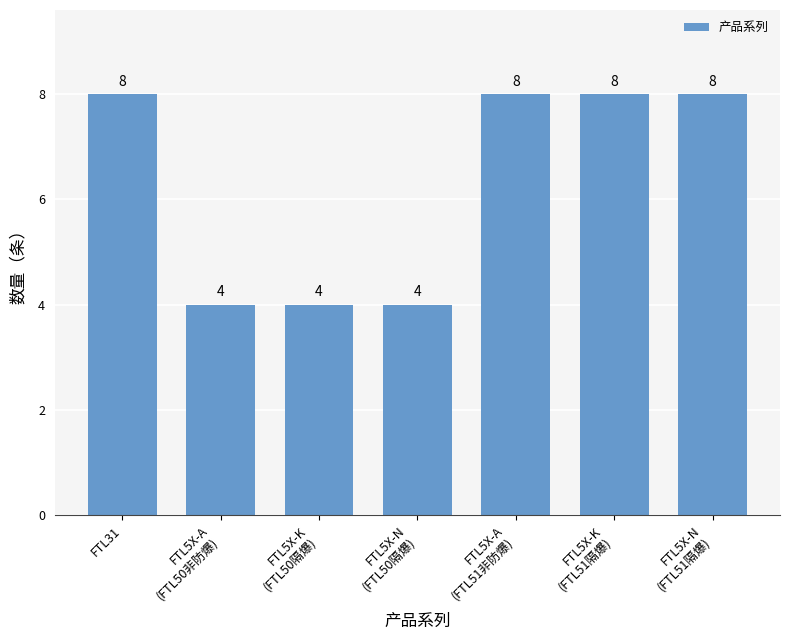

The value at FTL5X-K
(FTL51隔爆) is 8. True or false?

True